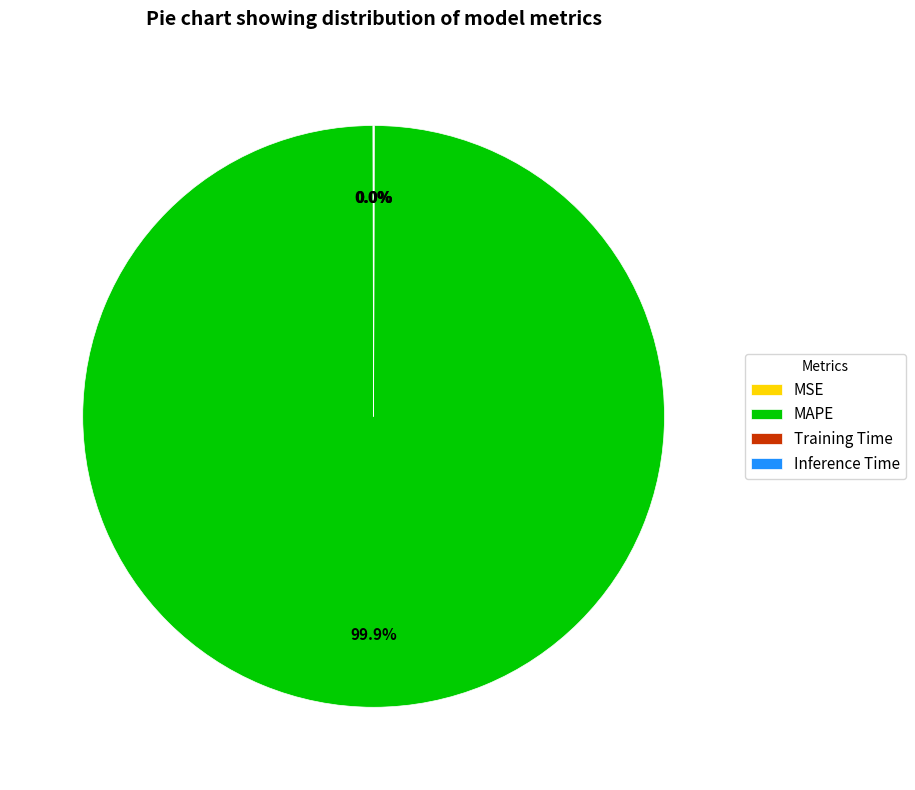

Which category accounts for the majority?

MAPE